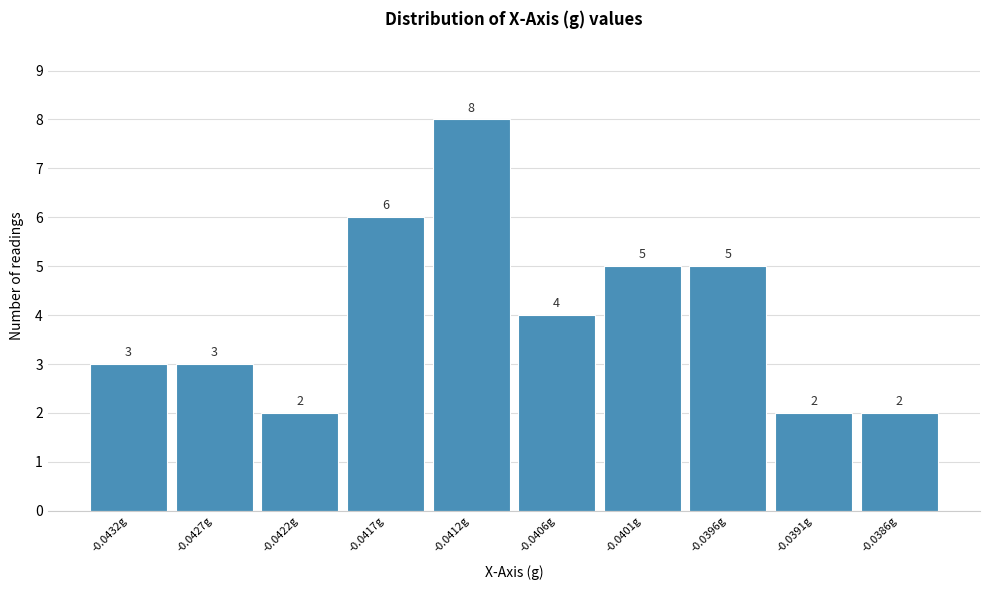

Reading left to right, transcribe all the data shown in this chart.

-0.0432g=3	-0.0427g=3	-0.0422g=2	-0.0417g=6	-0.0412g=8	-0.0406g=4	-0.0401g=5	-0.0396g=5	-0.0391g=2	-0.0386g=2